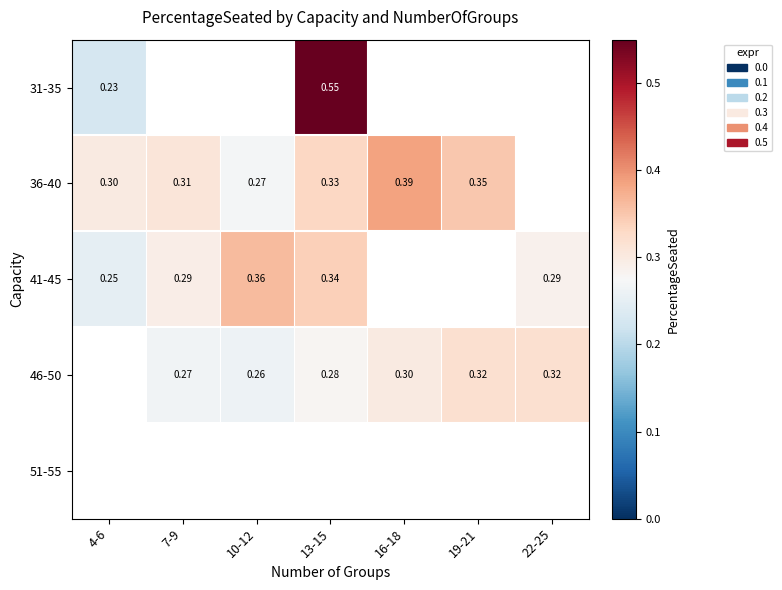

At which category does the chart reach its peak across all series?

13-15